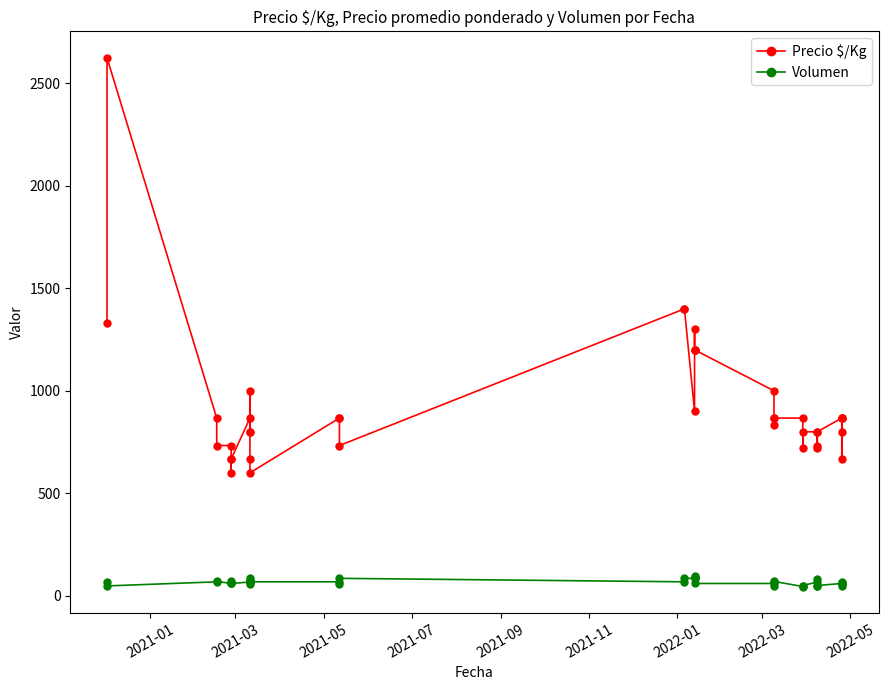

True or false: Volumen and Precio $/Kg cross at least once.

False